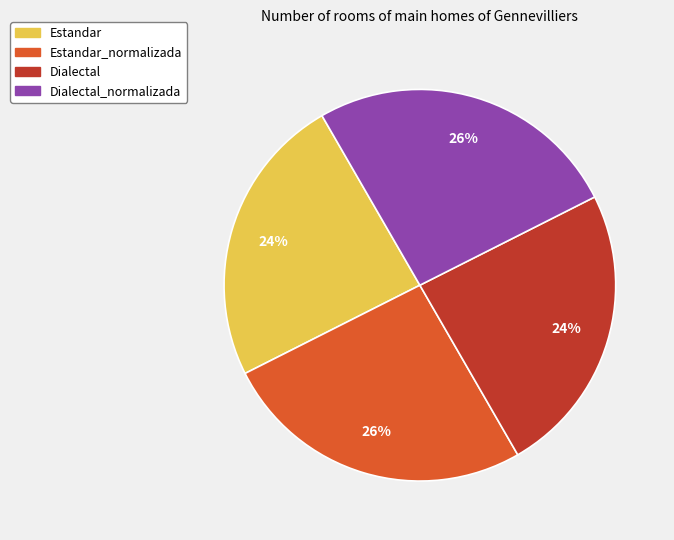

Is the sum of Dialectal_normalizada and Estandar_normalizada greater than half?

Yes